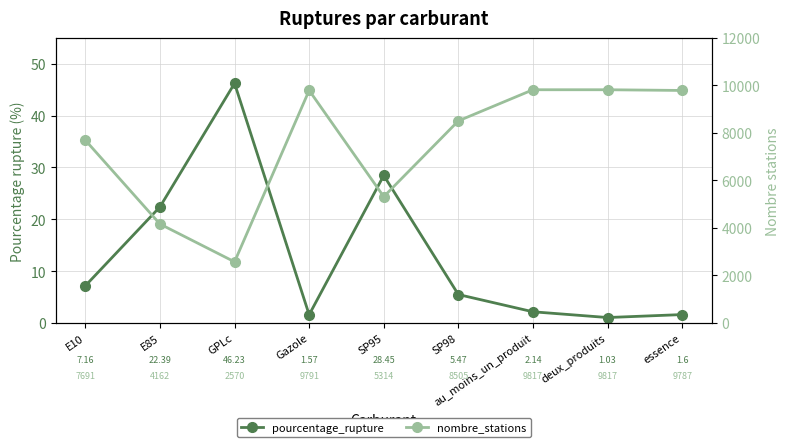

What position from the right is au_moins_un_produit?

3